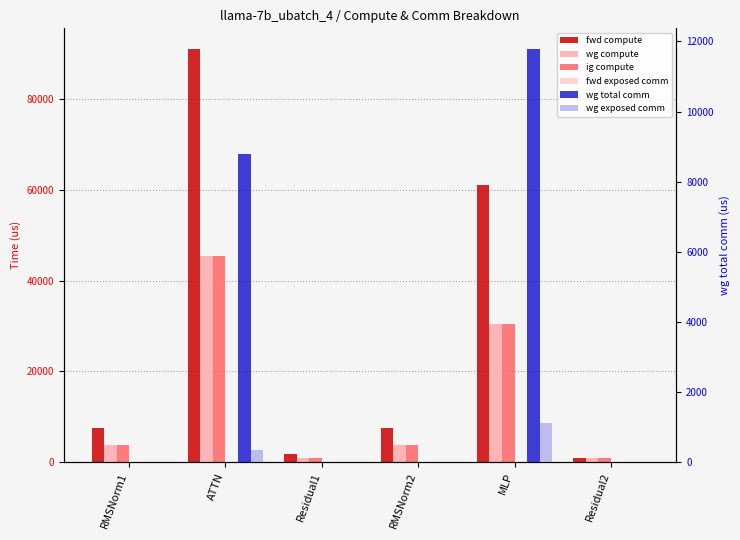

How many bars are there in each group?

6